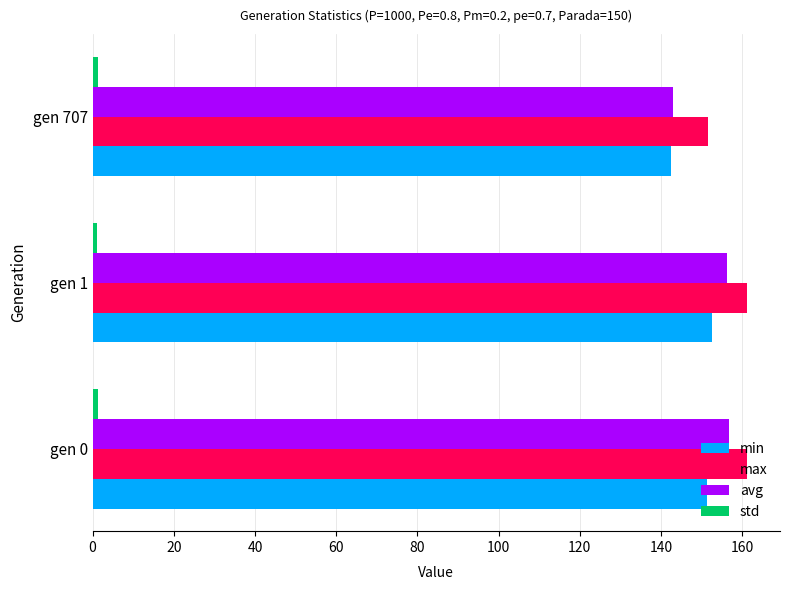

Which category has the lowest value in the min series?

gen 707